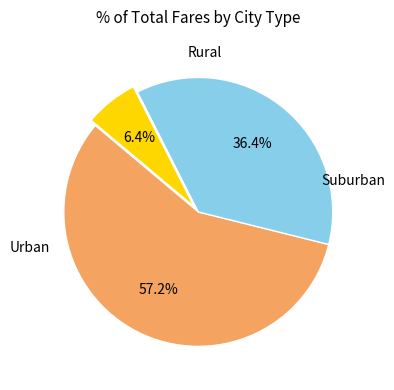

Count the number of slices in the pie.

3